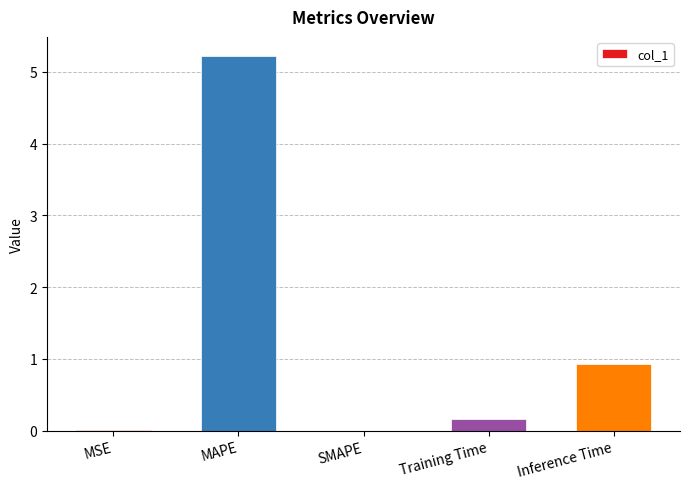

At which label is the value closest to 2?

Inference Time